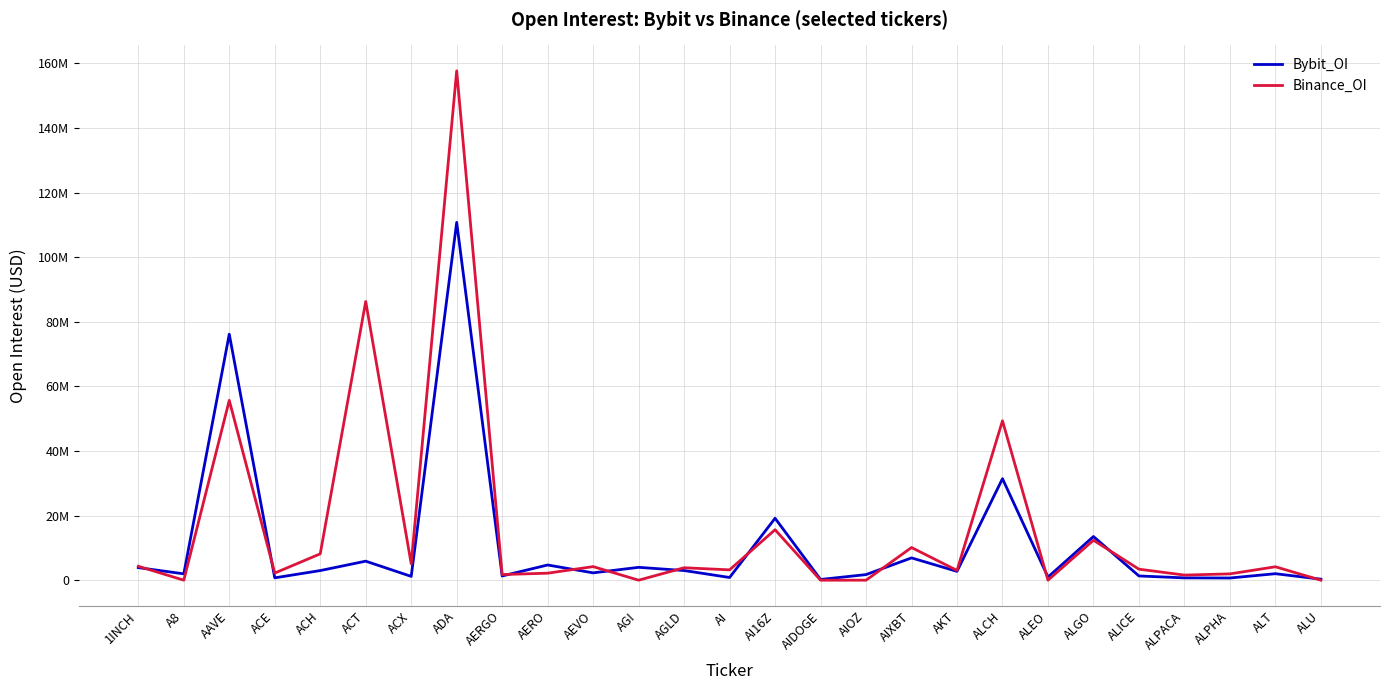

Is this an area chart (filled region under the line)?

No